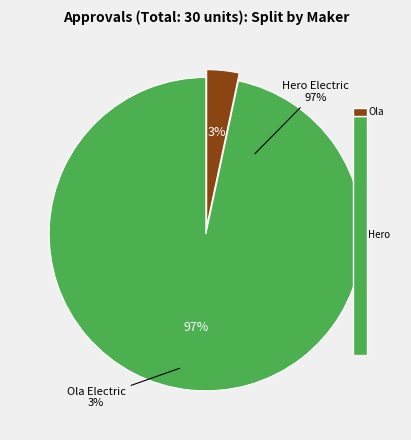

Is there a majority slice in this chart?

Yes